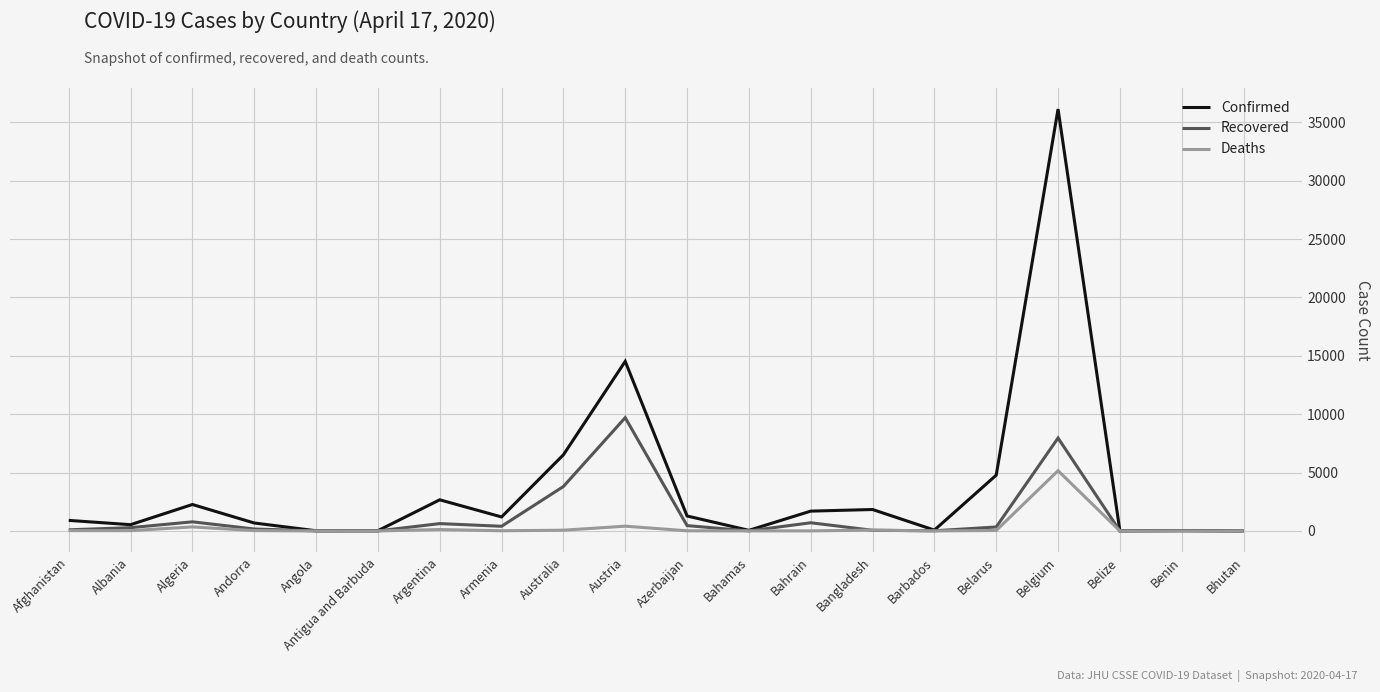

Where is Confirmed nearest to the value 18071?

Austria